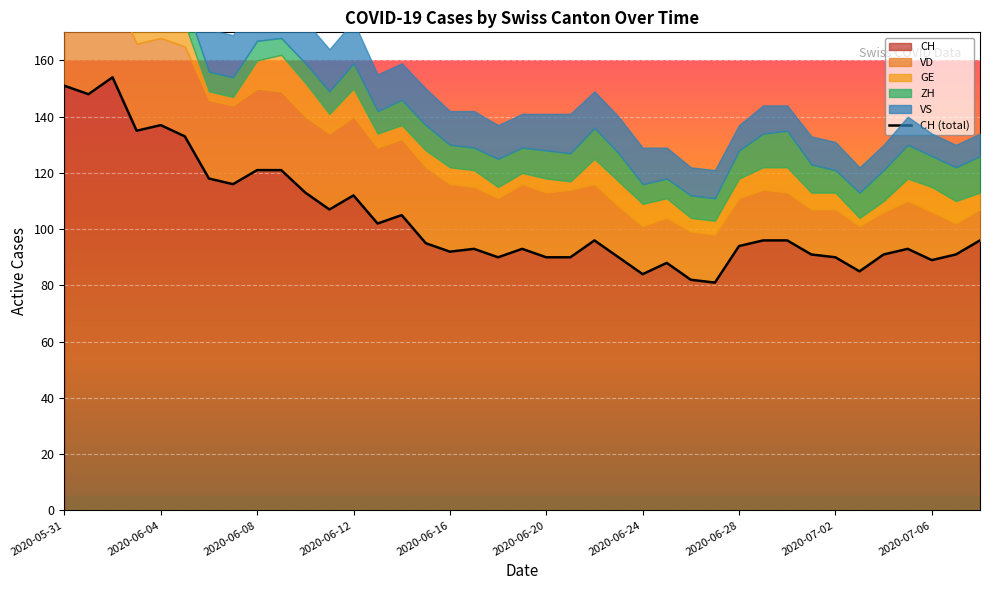

In VD, how many points are higher than both neighbors (excluding endpoints)?

6